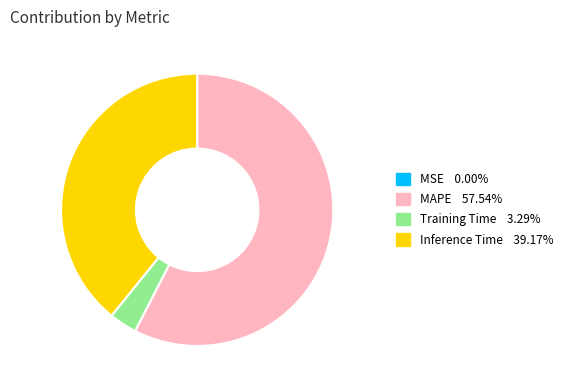

Does any single category account for the majority?

Yes